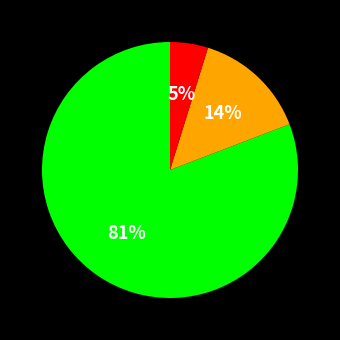

Is there any slice that represents more than half of the pie?

Yes